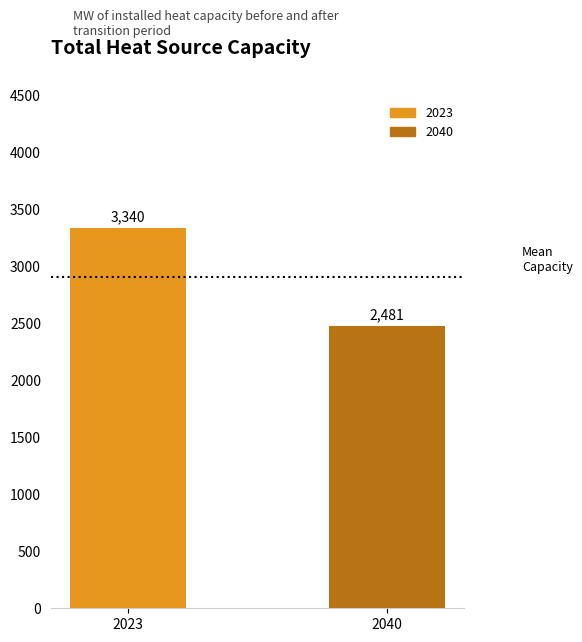

What is the difference between the values at 2023 and 2040?

859